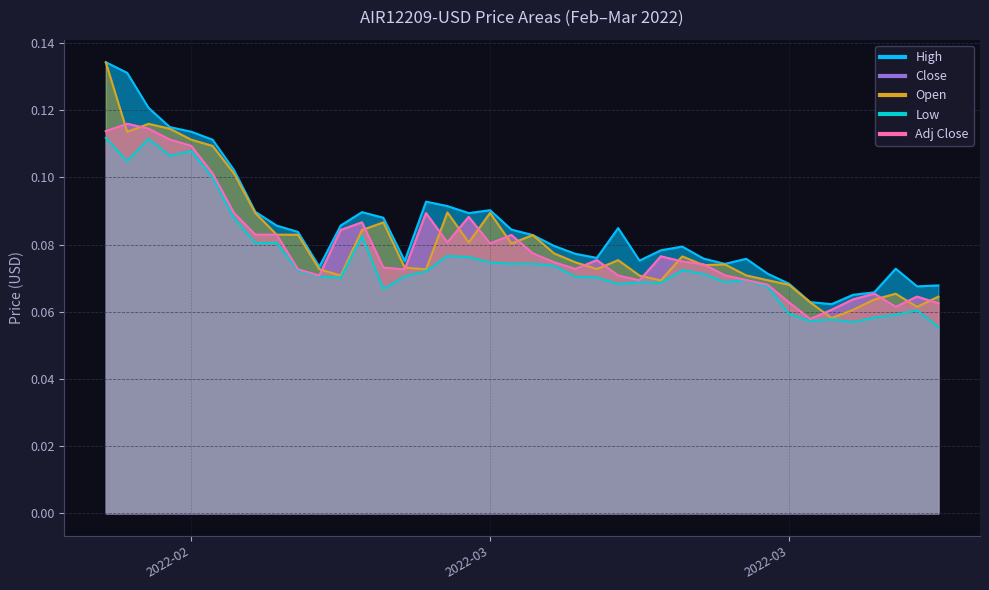

How many interior local peaks does the Adj Close series have?

9